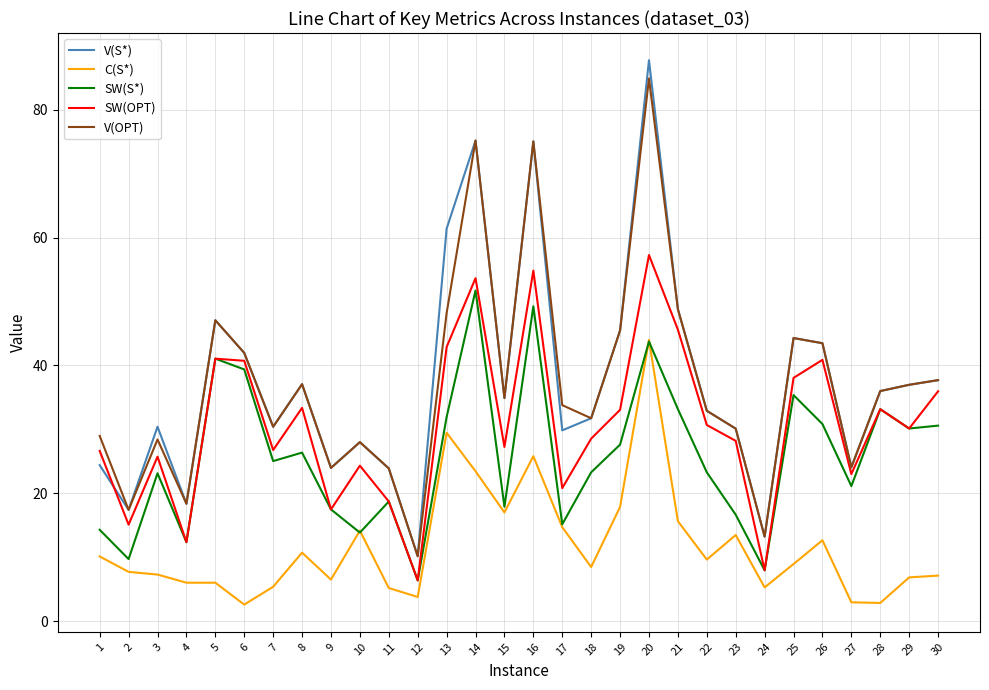

Is the value of C(S*) at 11 greater than the value of V(OPT) at 21?

No